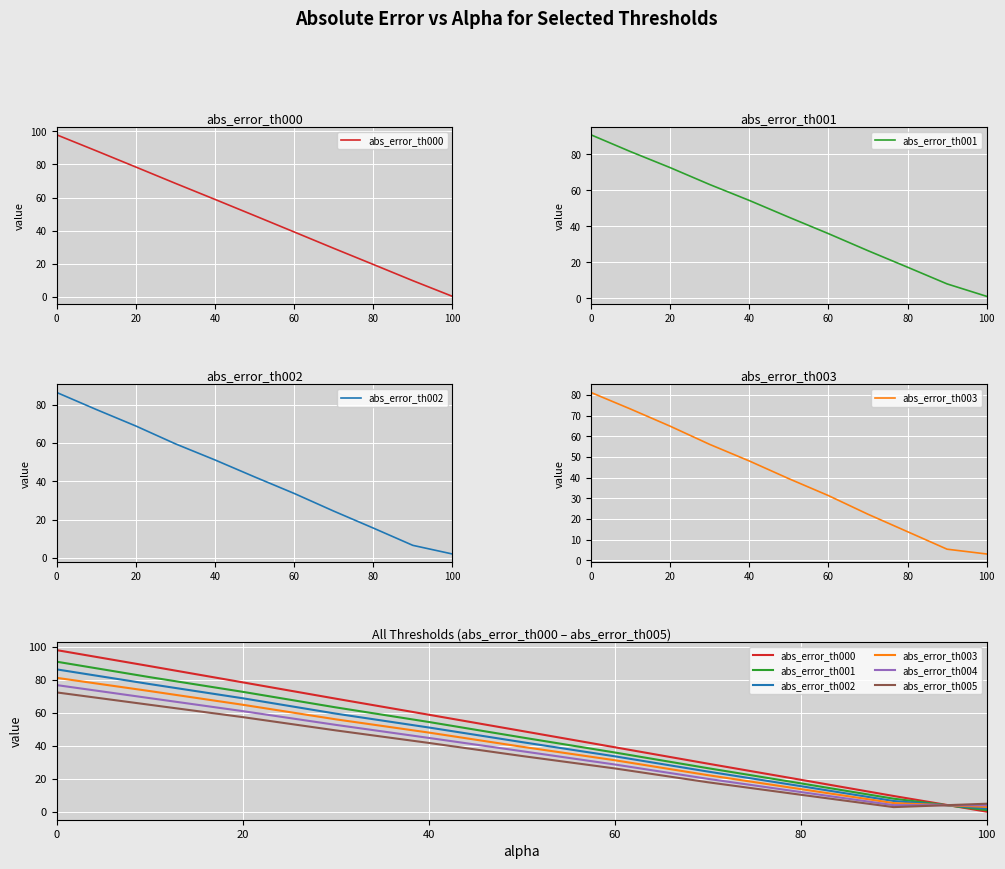

What is the spread (max minus min) of values at 0?

25.6